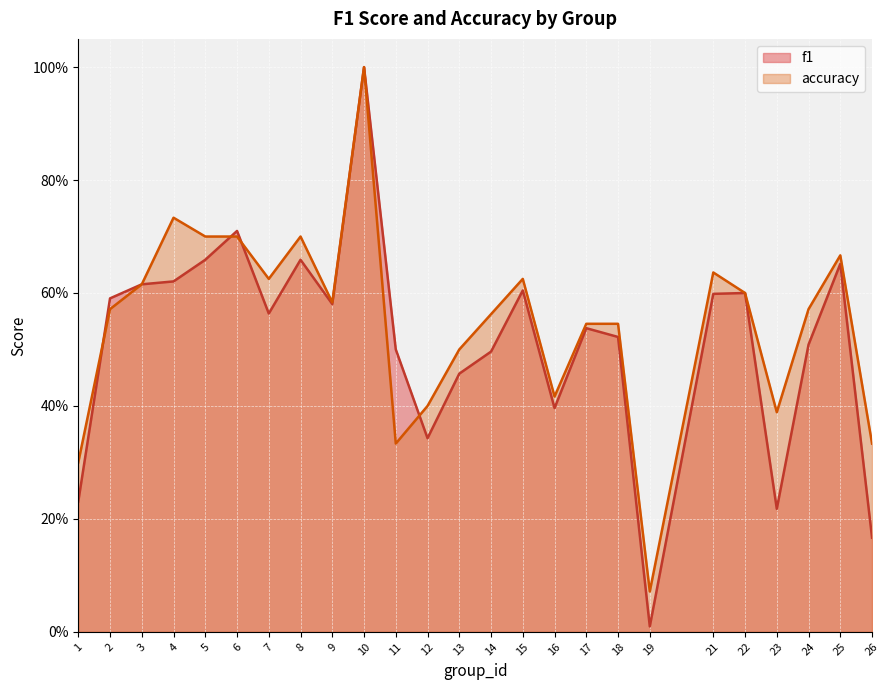

Reading right to left, list all the values displayed in this chart.

f1: 0.2	0.7	0.5	0.2	0.6	0.6	0.0	0.5	0.5	0.4	0.6	0.5	0.5	0.3	0.5	1.0	0.6	0.7	0.6	0.7	0.7	0.6	0.6	0.6	0.2
accuracy: 0.3	0.7	0.6	0.4	0.6	0.6	0.1	0.5	0.5	0.4	0.6	0.6	0.5	0.4	0.3	1.0	0.6	0.7	0.6	0.7	0.7	0.7	0.6	0.6	0.3